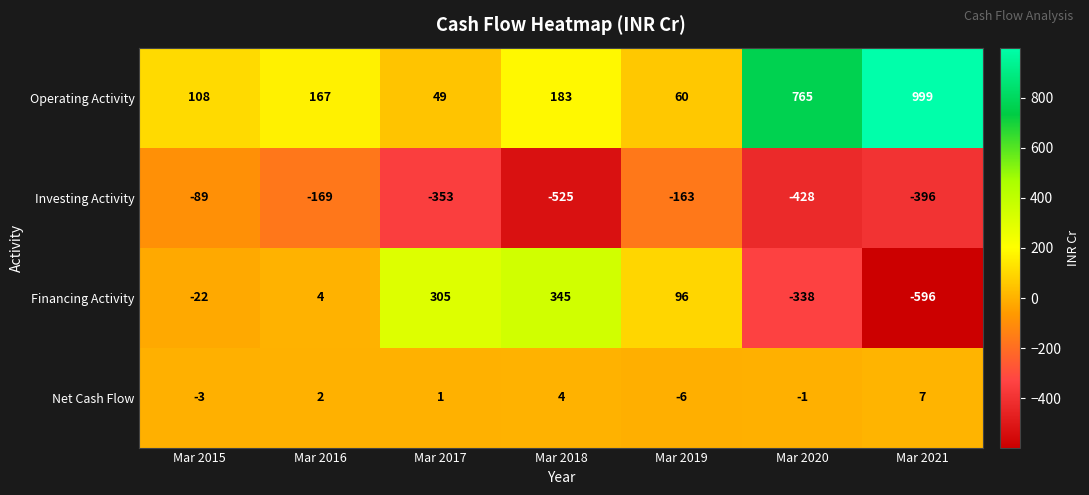

At how many categories does at least one series exceed 126?

5